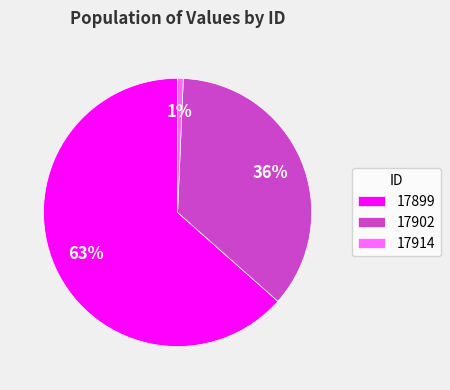

How many slices are in this pie chart?

3